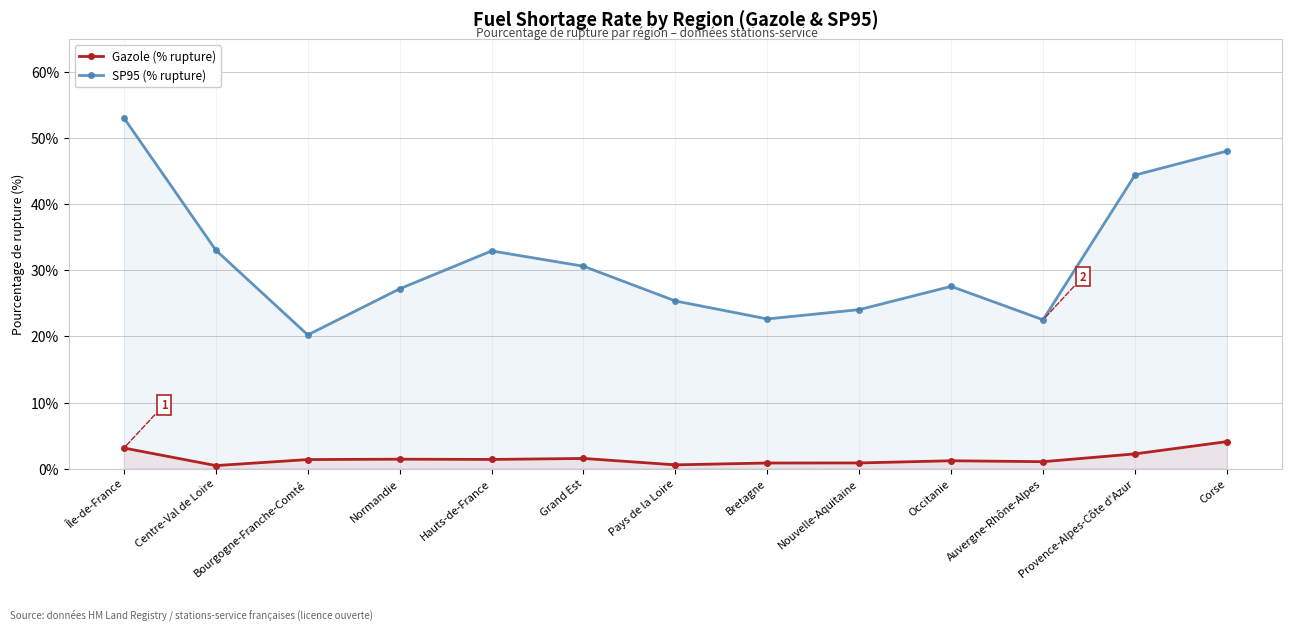

What is the value of the Gazole (% rupture) point at the 11th from the left?

1.0